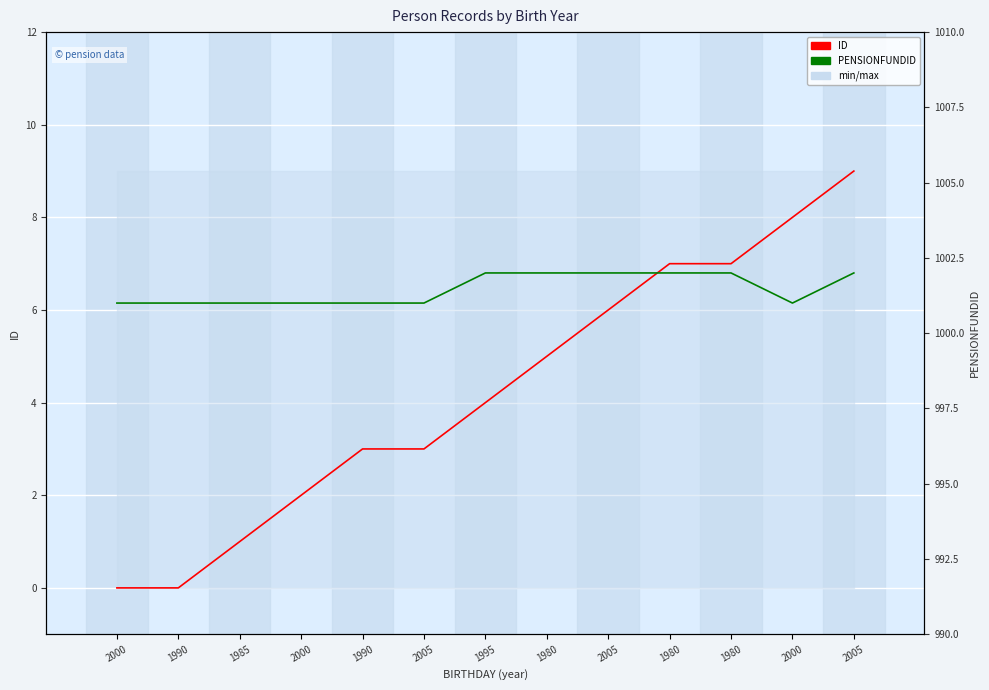

True or false: PENSIONFUNDID and ID cross at least once.

False